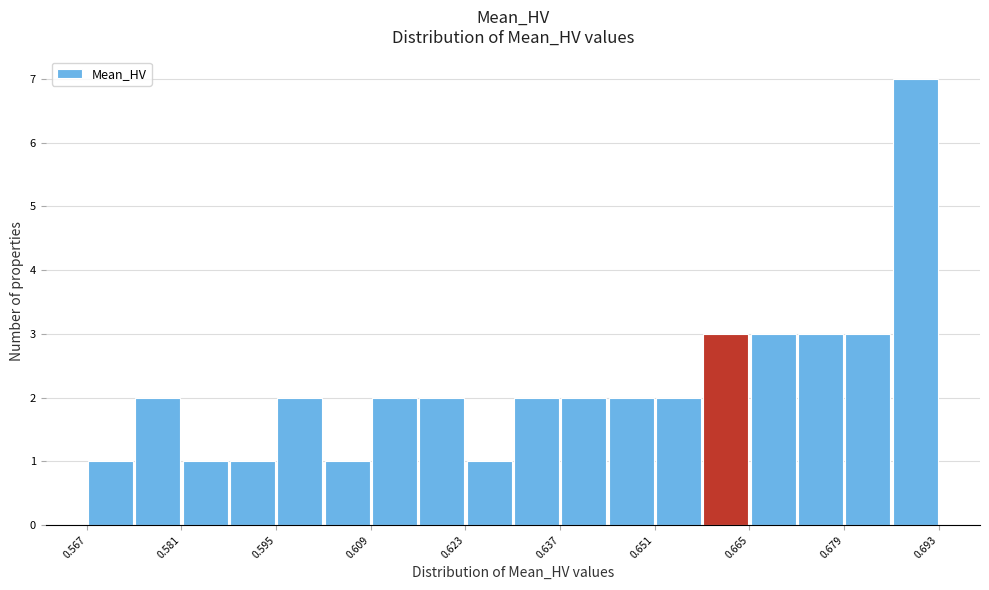

Around what value on the x-axis is the tallest bar? Give the approximate position of its centre, as read against the axis.

0.690